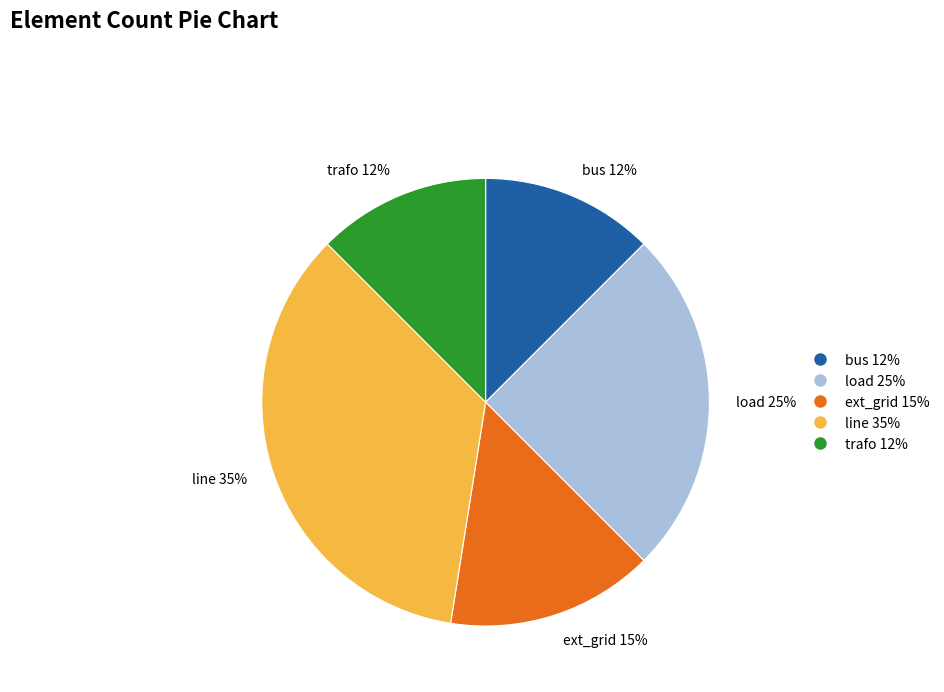

How many slices are in this pie chart?

5